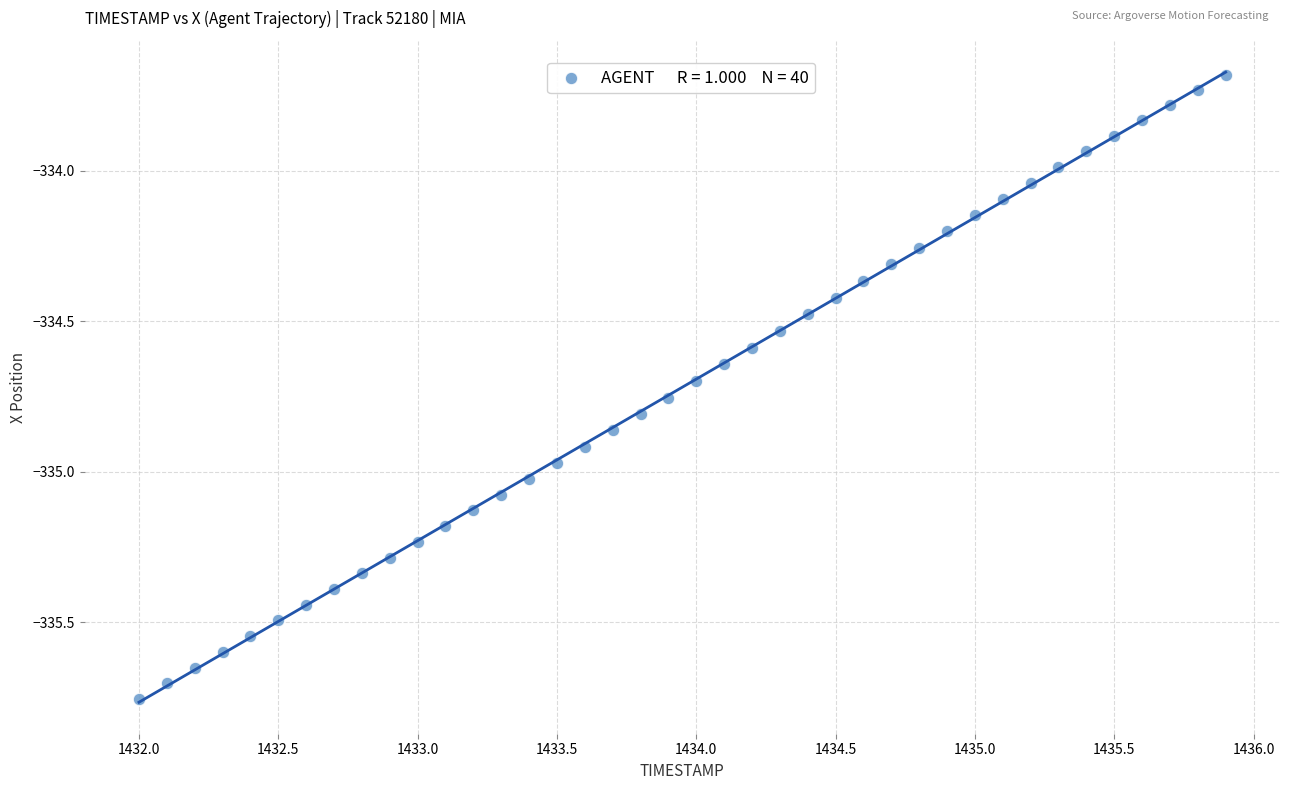

What is the range of Y values (max minus min)?

2.1